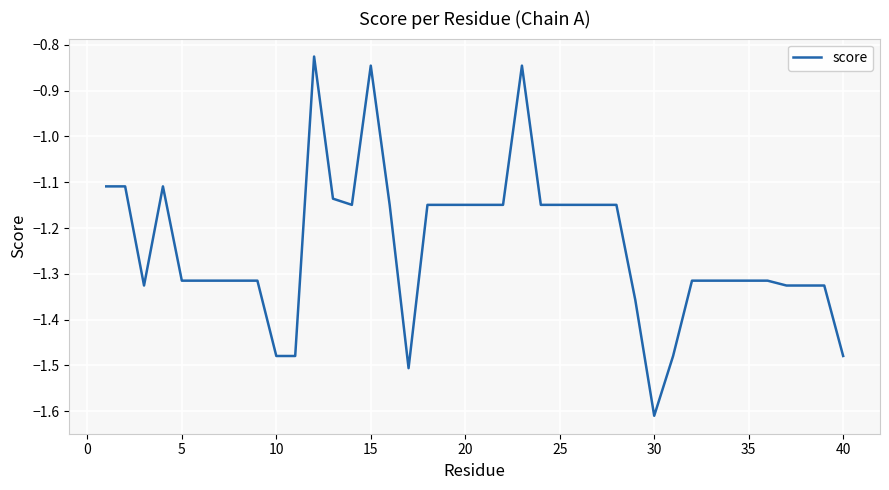

How many points are lower than both their immediate neighbors (excluding endpoints)?

4